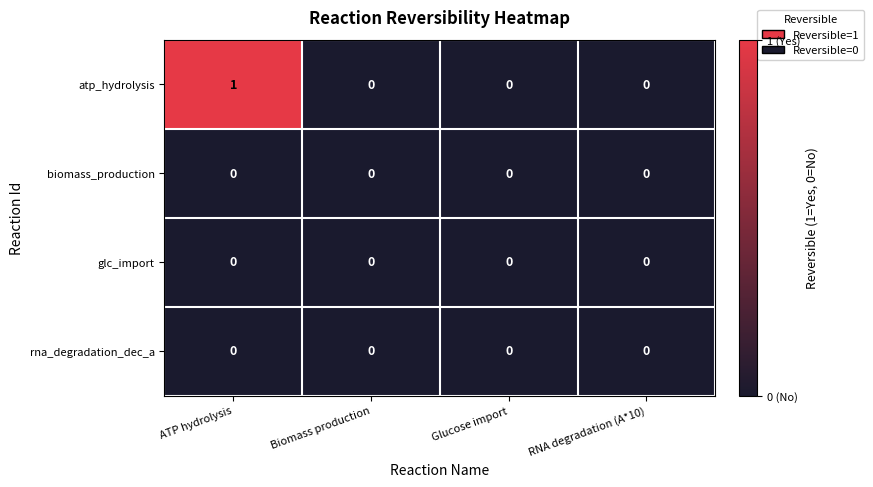

Reading right to left, what are all the values shown in this chart?

atp_hydrolysis: RNA degradation (A*10)=0	Glucose import=0	Biomass production=0	ATP hydrolysis=1
biomass_production: RNA degradation (A*10)=0	Glucose import=0	Biomass production=0	ATP hydrolysis=0
glc_import: RNA degradation (A*10)=0	Glucose import=0	Biomass production=0	ATP hydrolysis=0
rna_degradation_dec_a: RNA degradation (A*10)=0	Glucose import=0	Biomass production=0	ATP hydrolysis=0